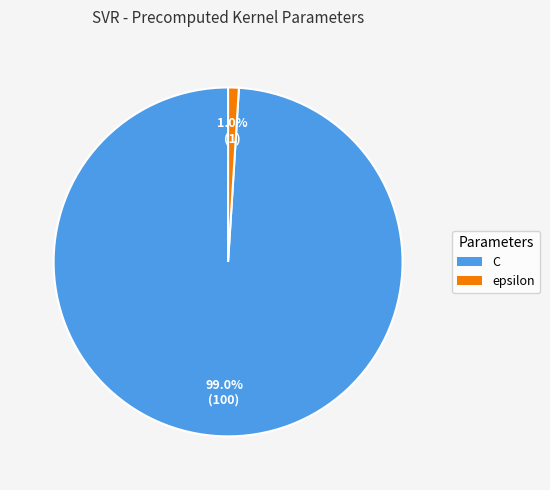

Which slice is the largest?

C